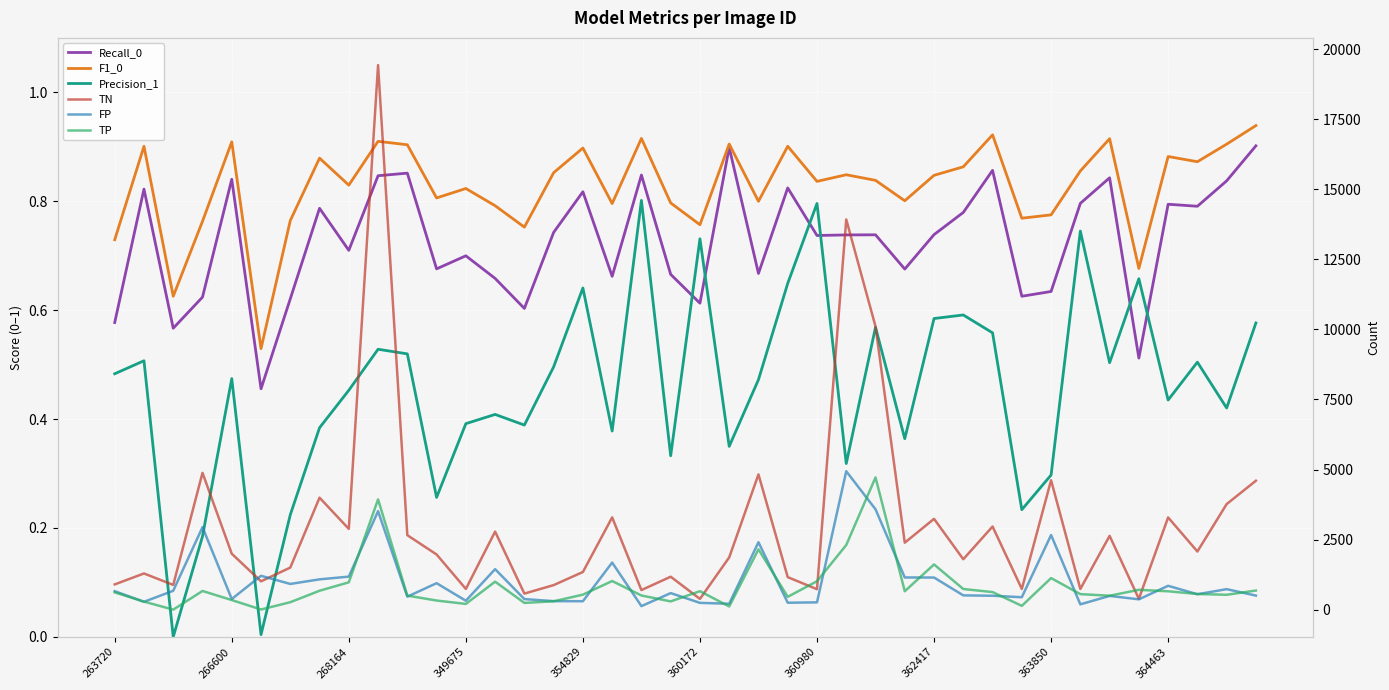

What are all the series names shown in the legend?

Recall_0, F1_0, Precision_1, TN, FP, TP